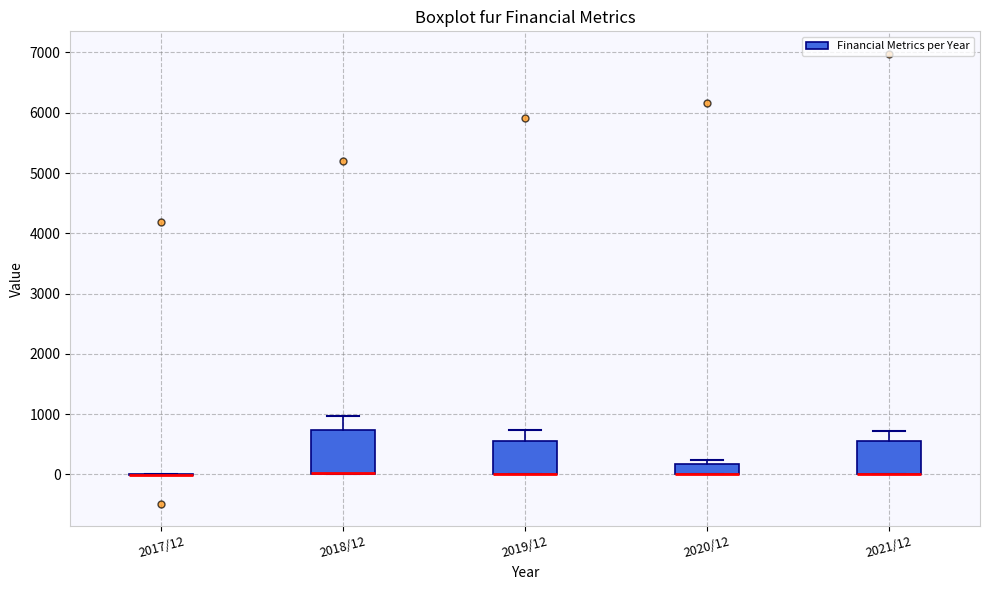

Reading left to right, read every box against the y-axis: the position of its median line, the range the box covers, and the ends of its whiskers. The values are not printed on the chart, so give them approximately, as read against the axis.

2017/12: box collapsed to a line at 0, whiskers 0 to 0
2018/12: median 0 (drawn on the box's lower edge), box 0 to 700, whiskers 0 to 1000
2019/12: median 0 (drawn on the box's lower edge), box 0 to 600, whiskers 0 to 700
2020/12: median 0 (drawn on the box's lower edge), box 0 to 200, whiskers 0 to 200 (just above the box's upper edge)
2021/12: median 0 (drawn on the box's lower edge), box 0 to 500, whiskers 0 to 700